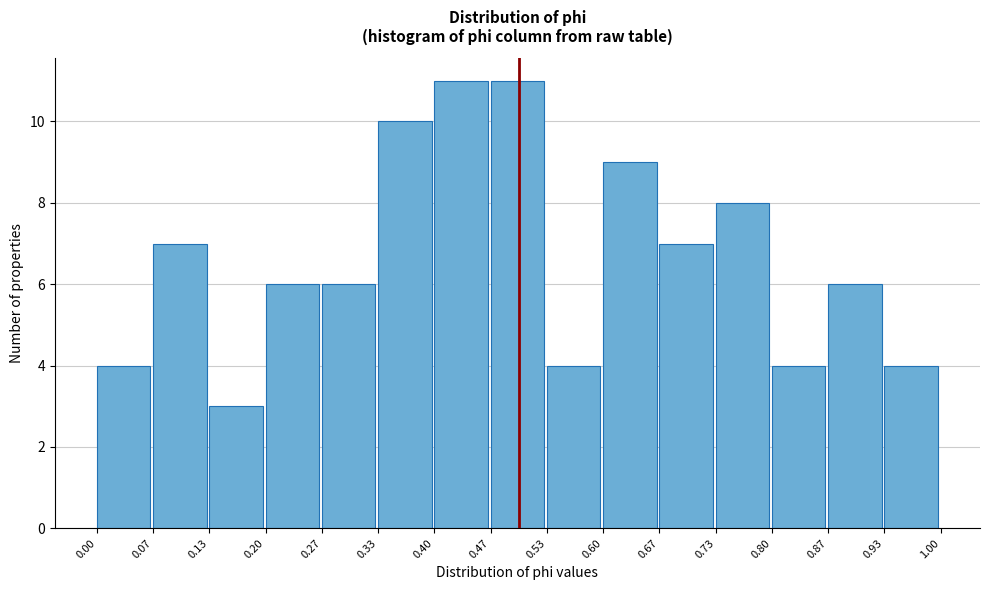

Reading left to right, transcribe this chart: for each bar, give the range it covers on the x-axis and its height. The values are not printed on the chart, so give them approximately, as read against the axis.

0.00 to 0.07: 4
0.07 to 0.13: 7
0.13 to 0.20: 3
0.20 to 0.27: 6
0.27 to 0.33: 6
0.33 to 0.40: 10
0.40 to 0.47: 11
0.47 to 0.53: 11
0.53 to 0.60: 4
0.60 to 0.67: 9
0.67 to 0.73: 7
0.73 to 0.80: 8
0.80 to 0.87: 4
0.87 to 0.93: 6
0.93 to 1.00: 4